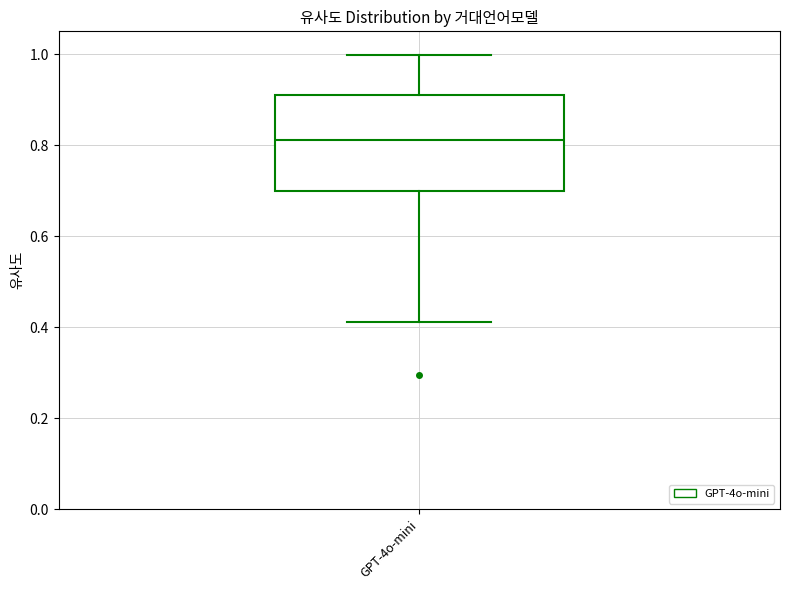

Read this box plot against the y-axis: the position of the median line, the range covered by the box, and the ends of both whiskers. The values are not printed on the chart, so give them approximately, as read against the axis.

median 0.82, box 0.70 to 0.92, whiskers 0.42 to 1.00